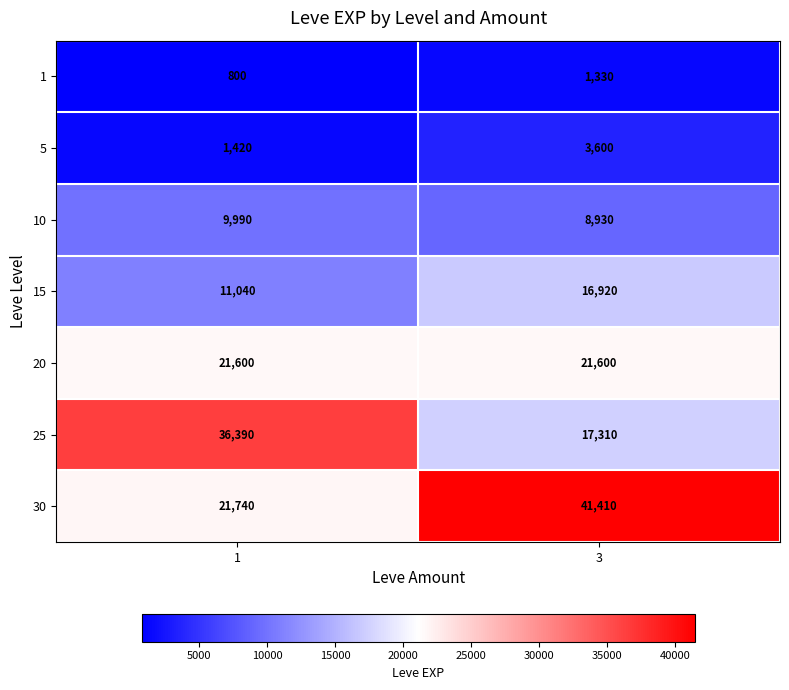

What is the difference between the maximum and minimum values in the 30 series?

19670